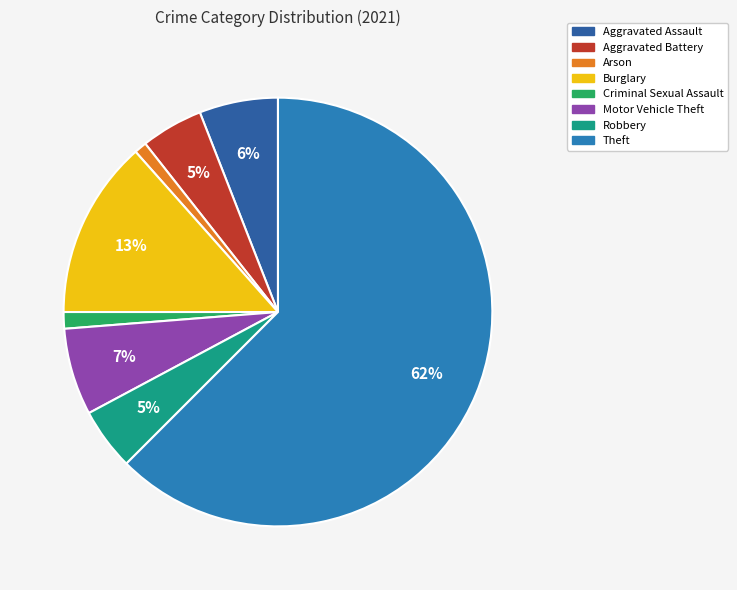

How many slices are in this pie chart?

8